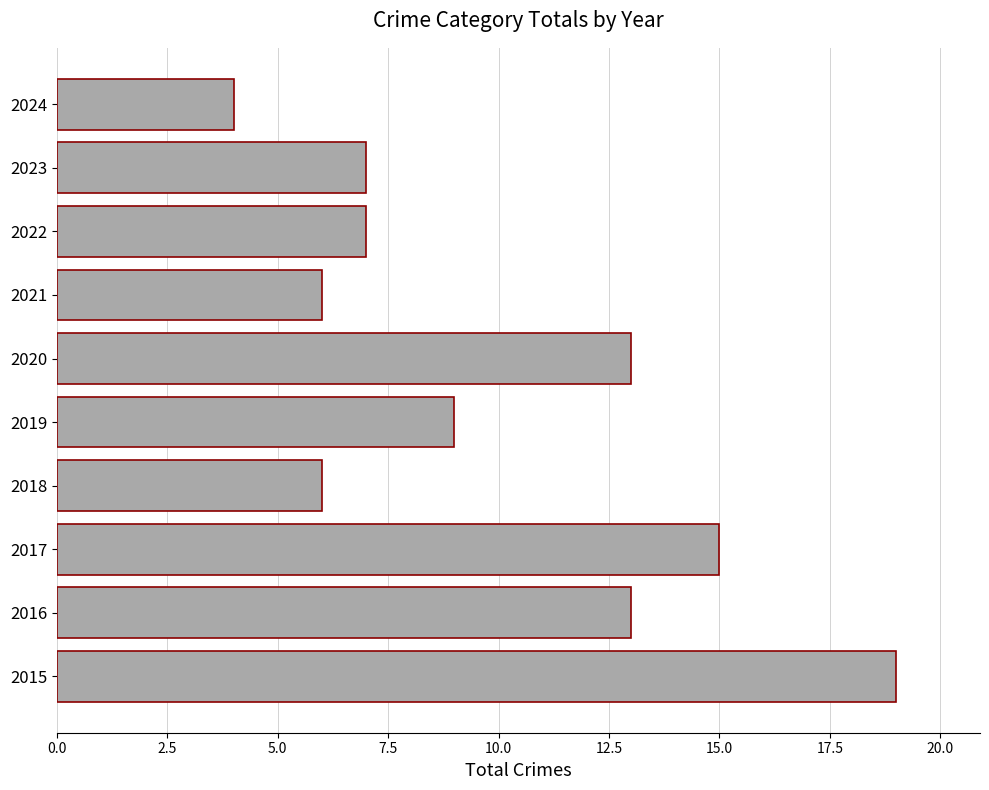

What value does the data have at 2022?

7